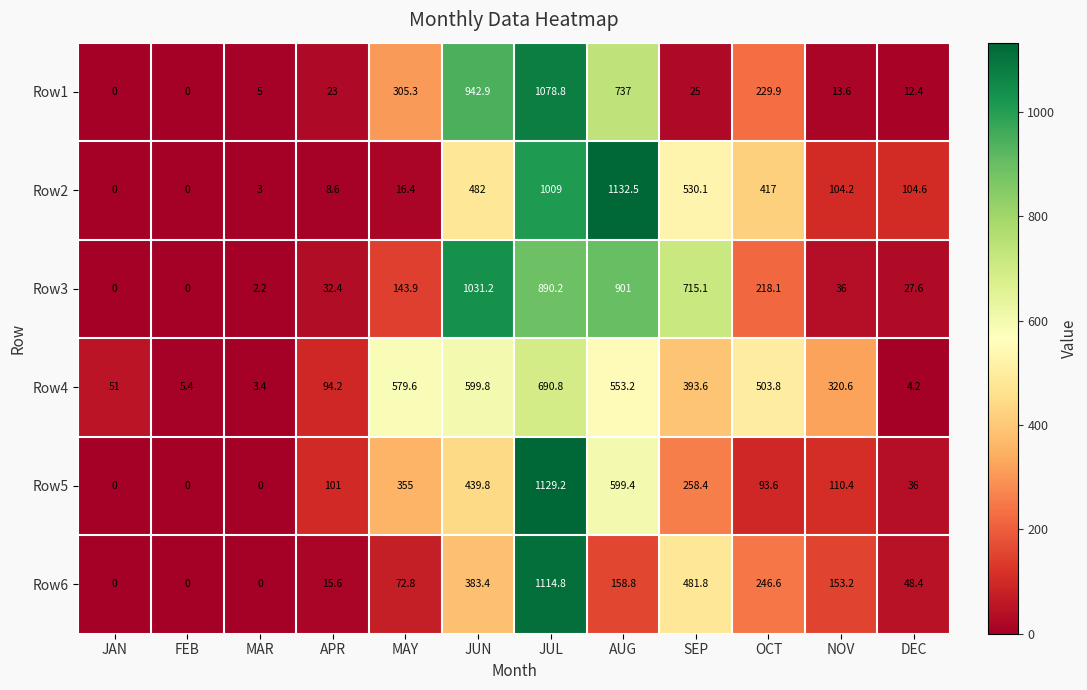

Between MAR and JUN, which series saw the biggest shift?

Row3